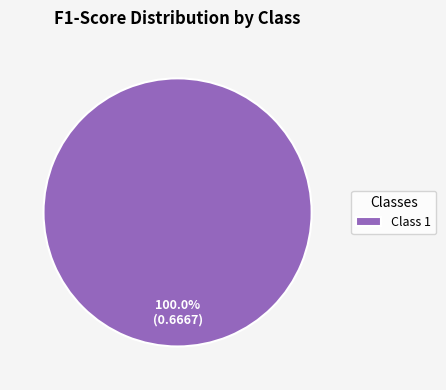

Count the number of slices in the pie.

1